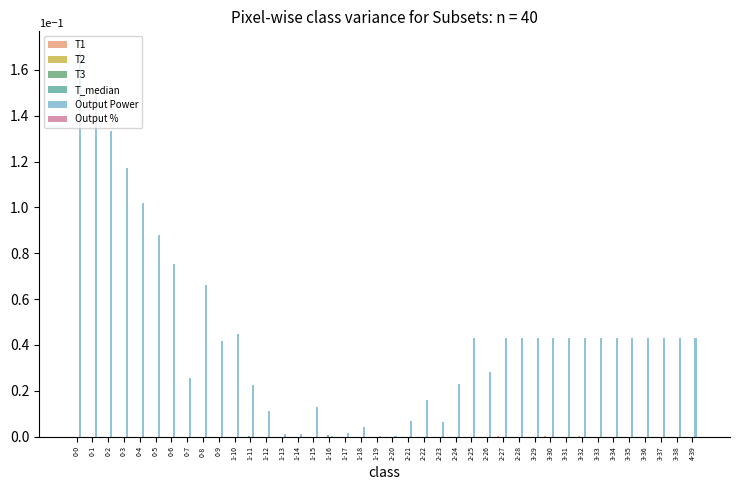

Which series changed the most between 0-7 and 3-31?

Output Power